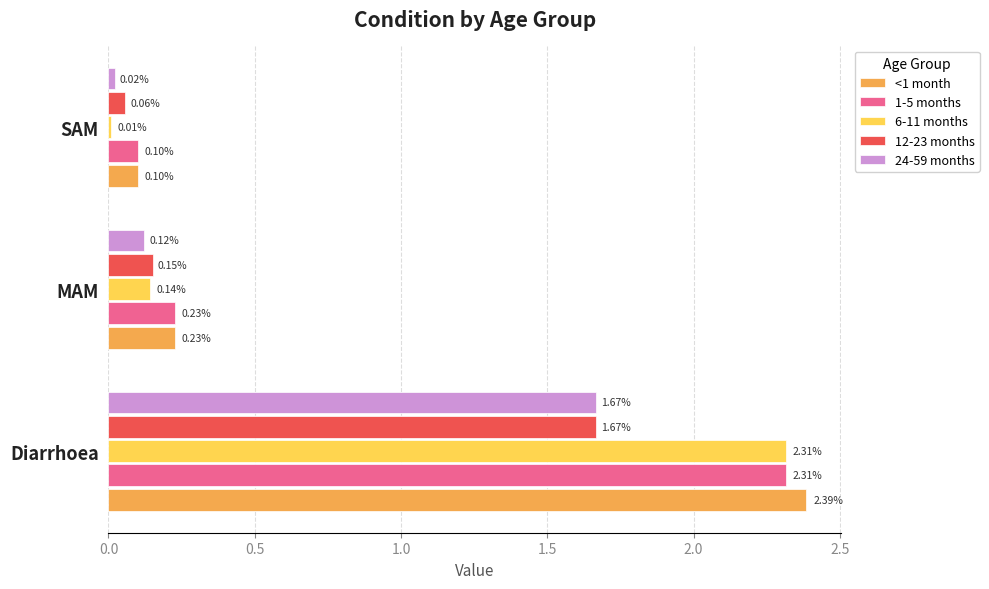

What are all the series names shown in the legend?

<1 month, 1-5 months, 6-11 months, 12-23 months, 24-59 months